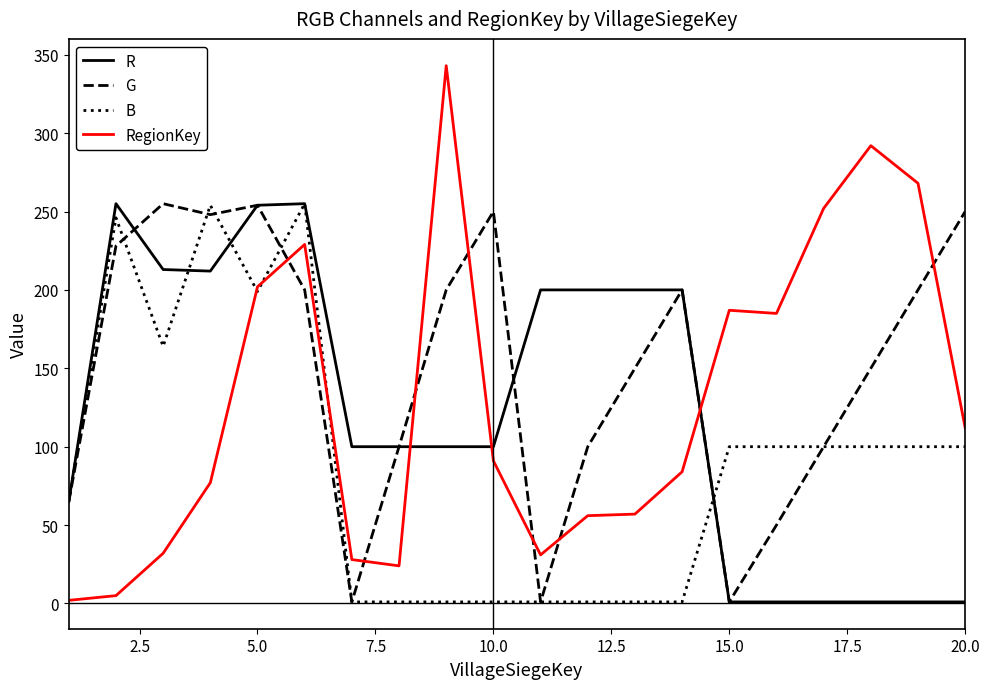

Which series has the largest total across all categories?

G